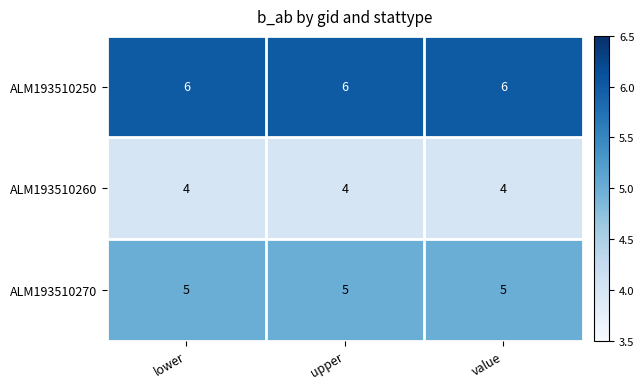

What is the average value of the ALM193510260 series?

4